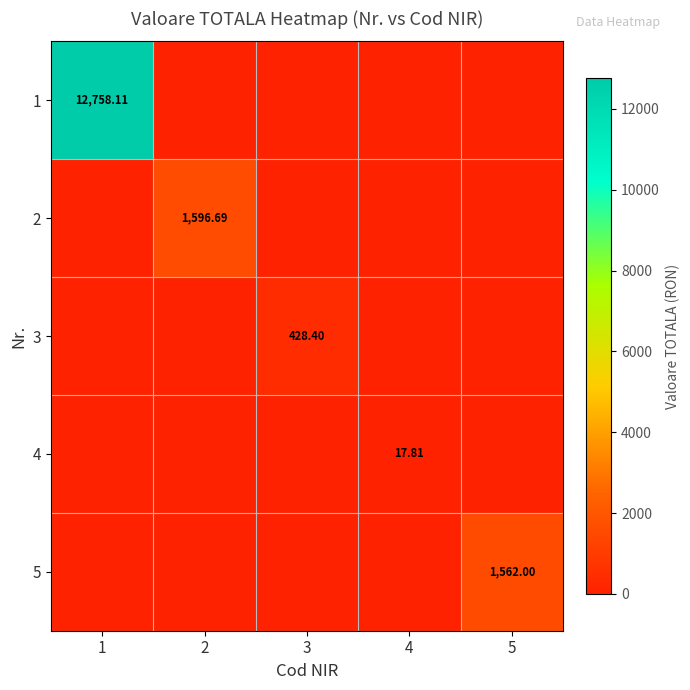

Is the value of 4 at 5 greater than the value of 2 at 1?

No